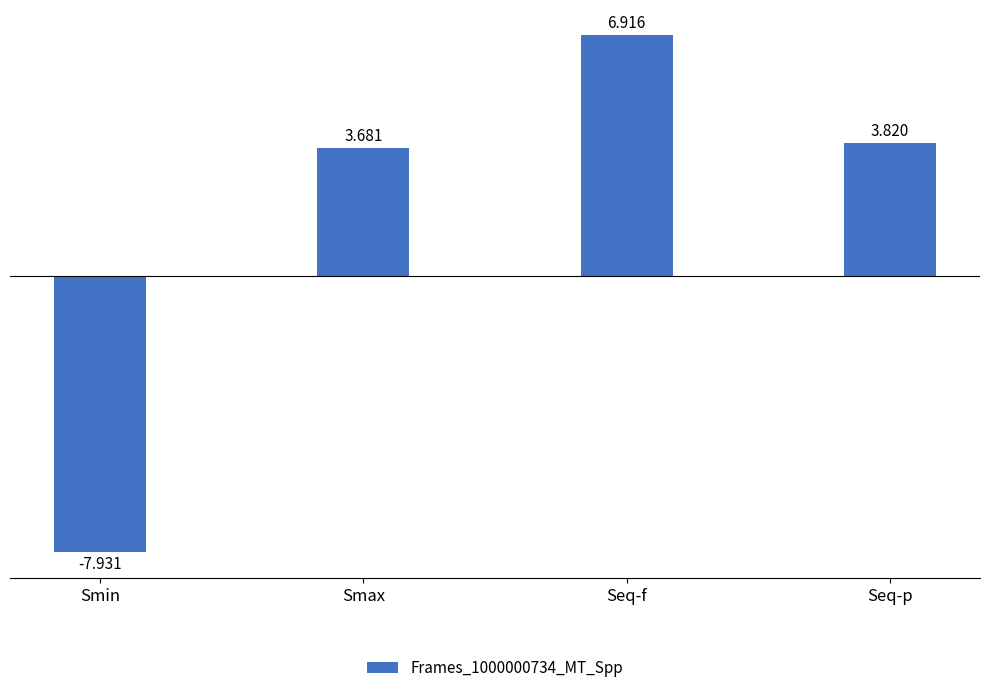

Between Smax and Smin, which is larger?

Smax